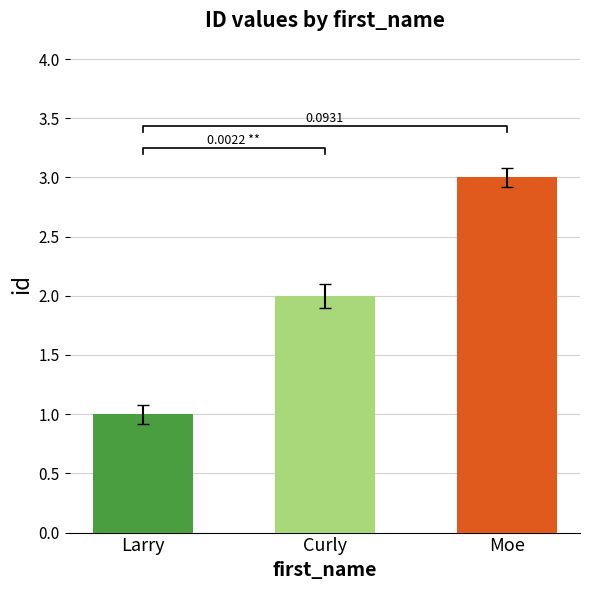

List the labels in order of value, largest first.

Moe, Curly, Larry